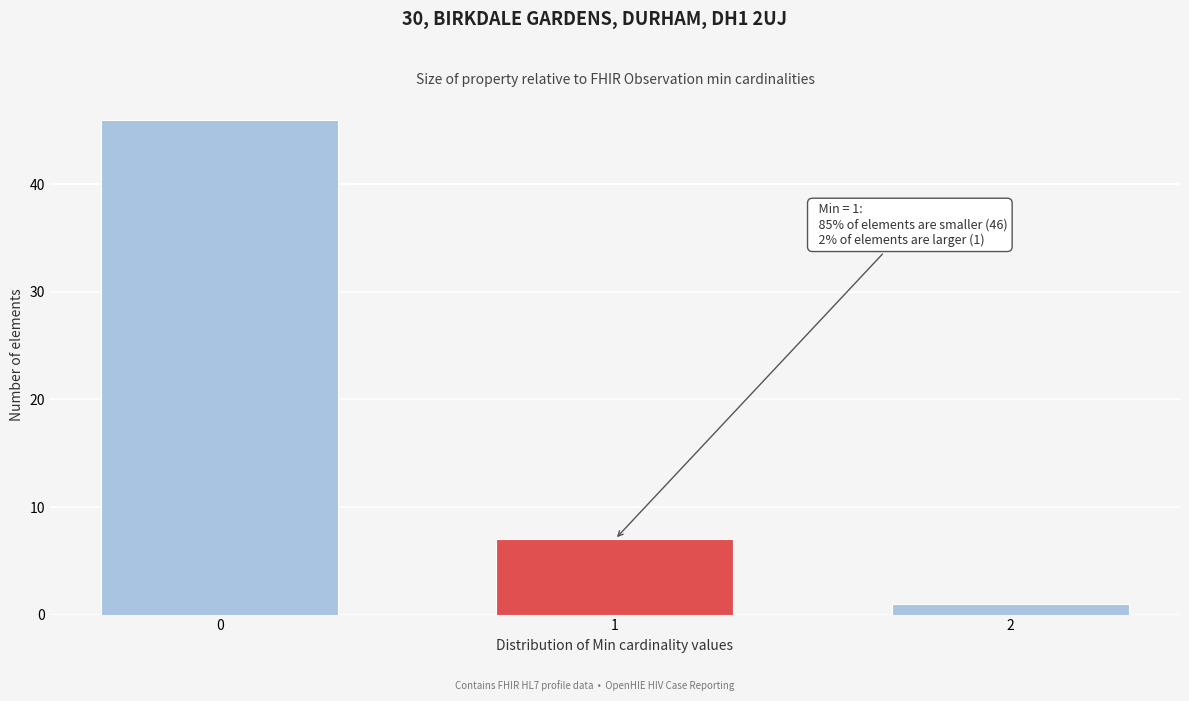

Reading left to right, what are all the values shown in this chart?

0=46	1=7	2=1